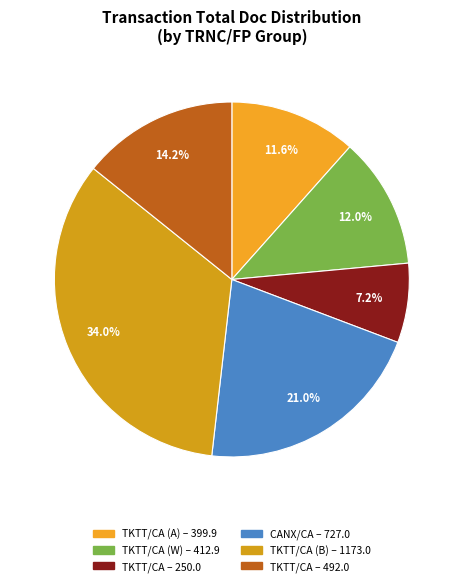

Count the number of slices in the pie.

6